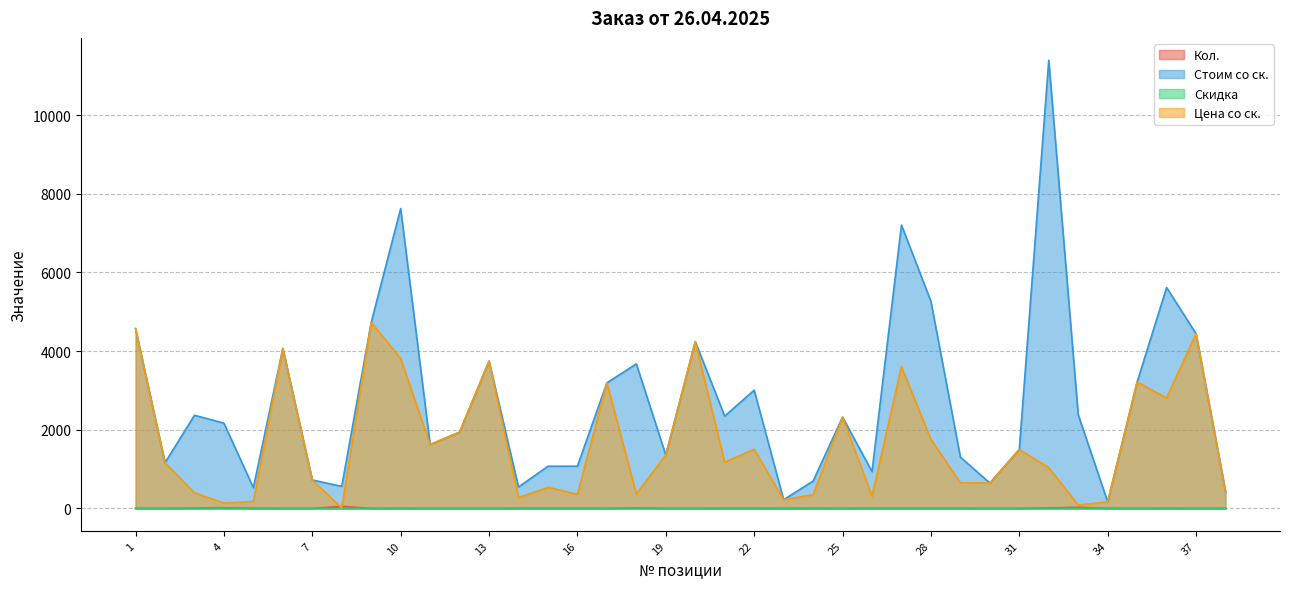

True or false: Скидка has a value of 3.6 at 13.

False